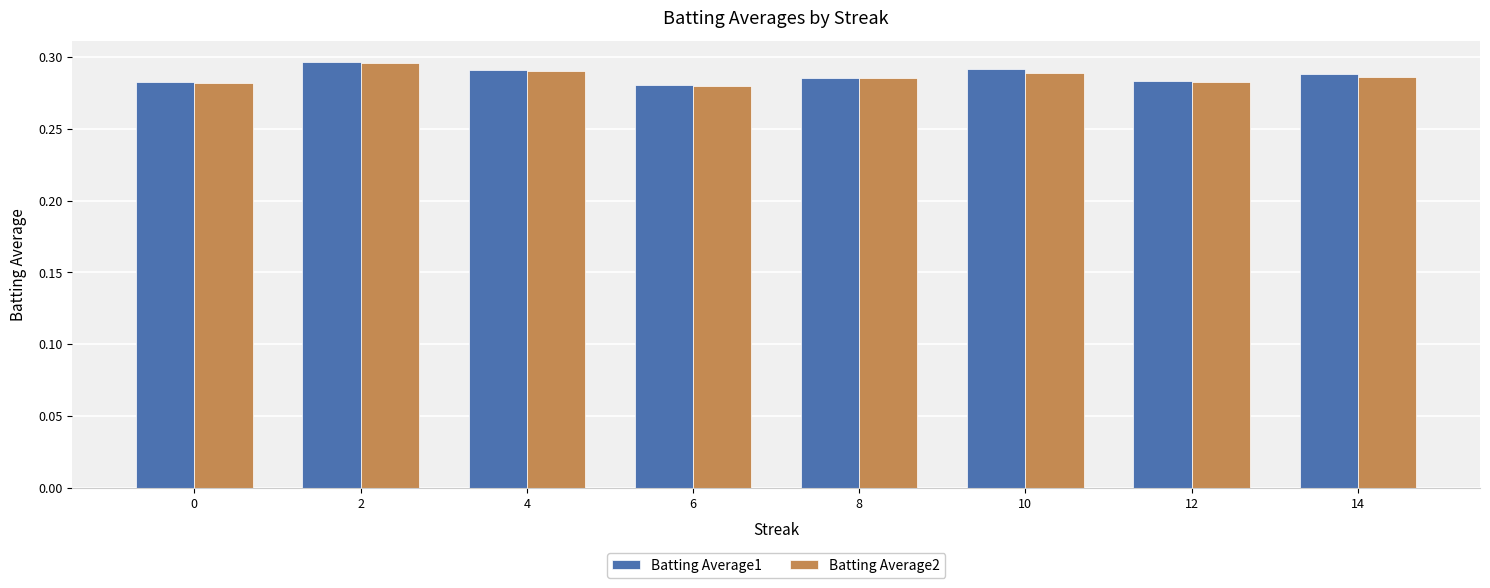

What is the total value across all series at 4?

0.6